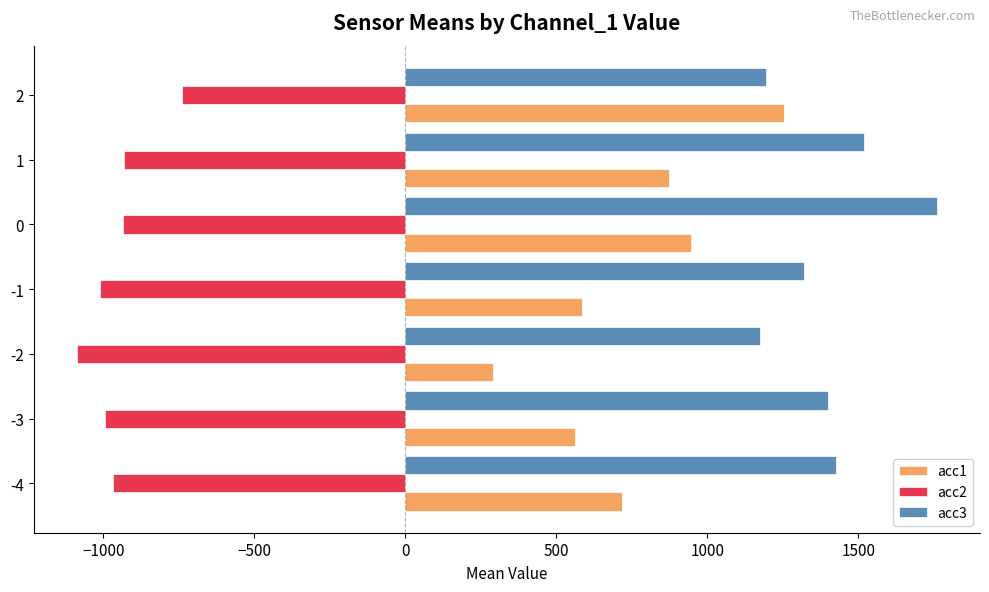

What is the spread (max minus min) of values at -1?

2330.0